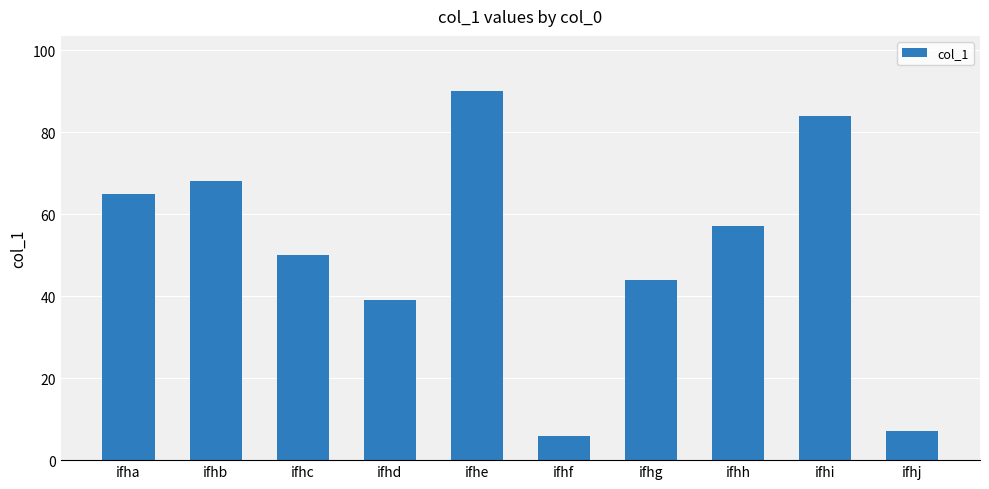

What is the difference between the second highest and minimum values?

78